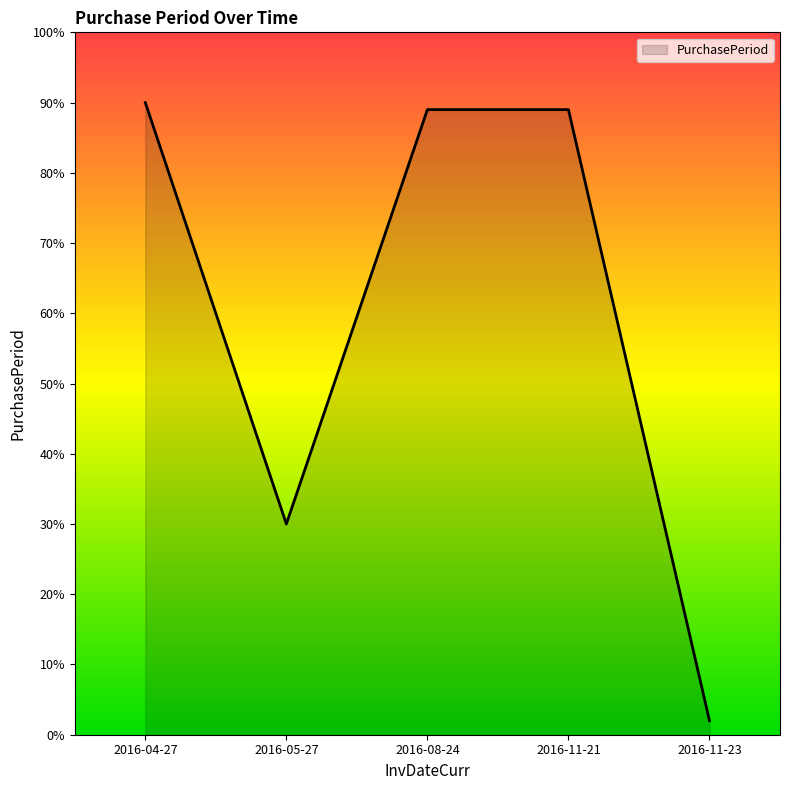

True or false: there are more than 2 points higher than both neighbors.

False